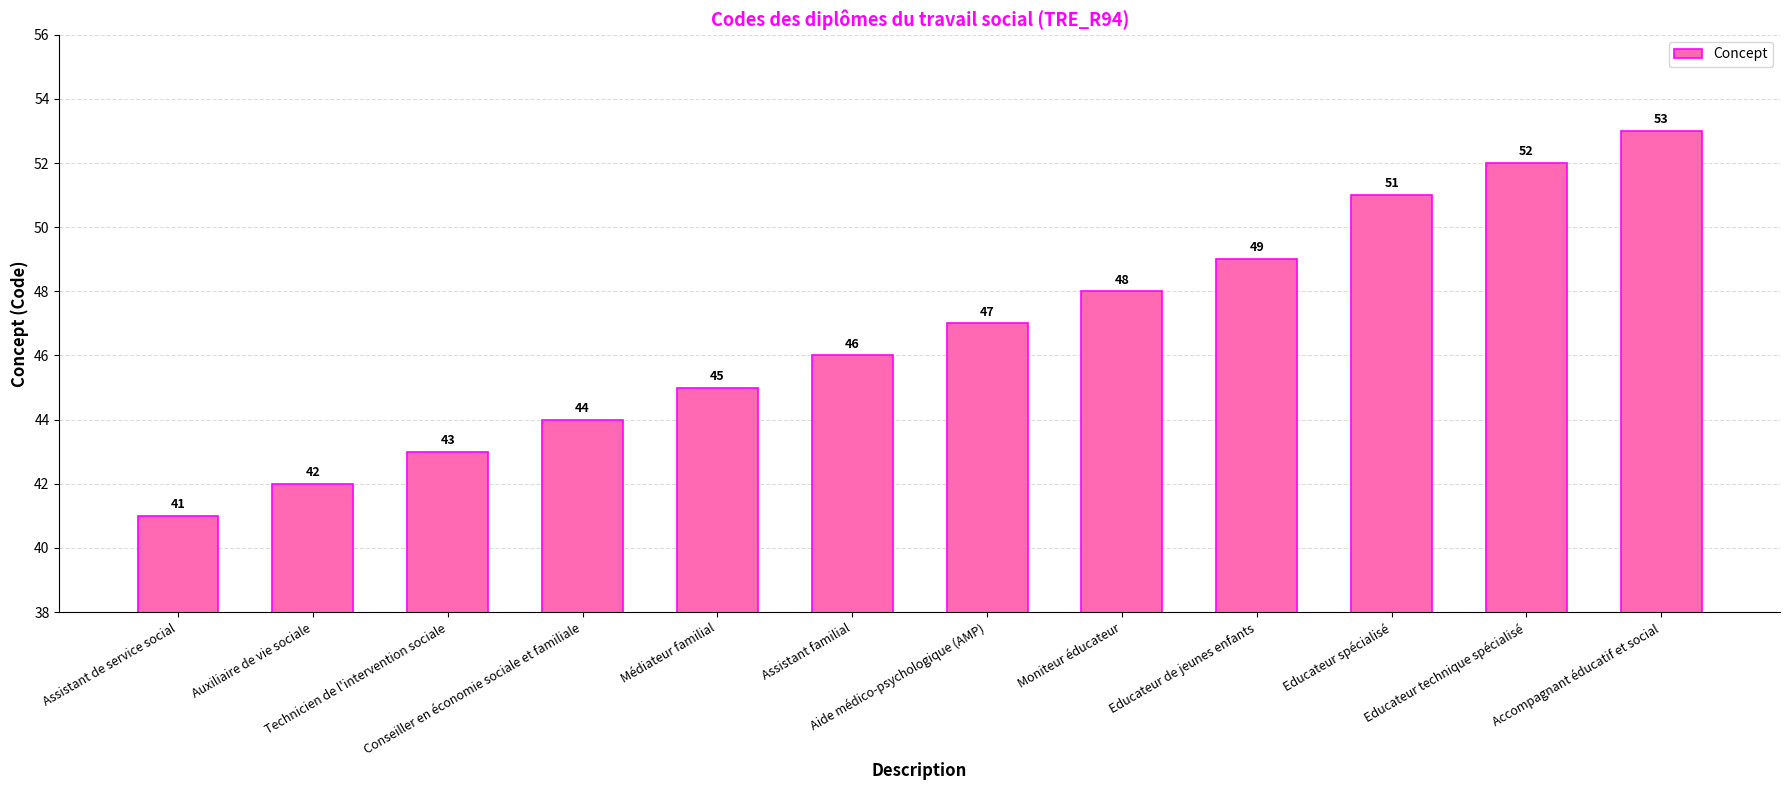

Reading left to right, what are all the values shown in this chart?

41	42	43	44	45	46	47	48	49	51	52	53